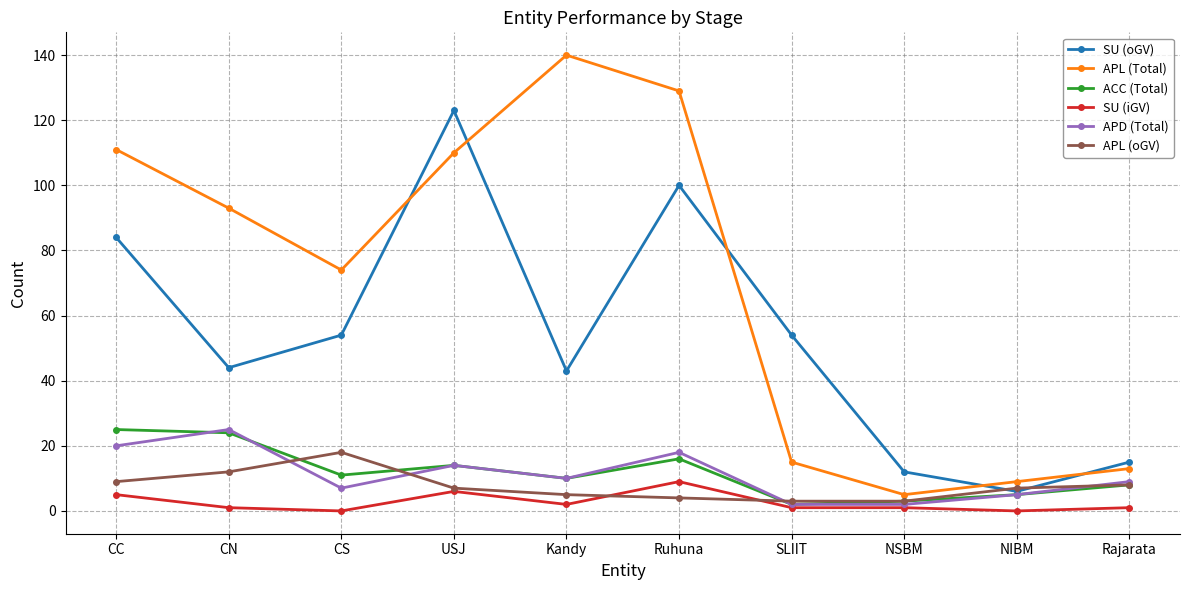

What is the difference between the second highest and minimum values in the APL (oGV) series?

9